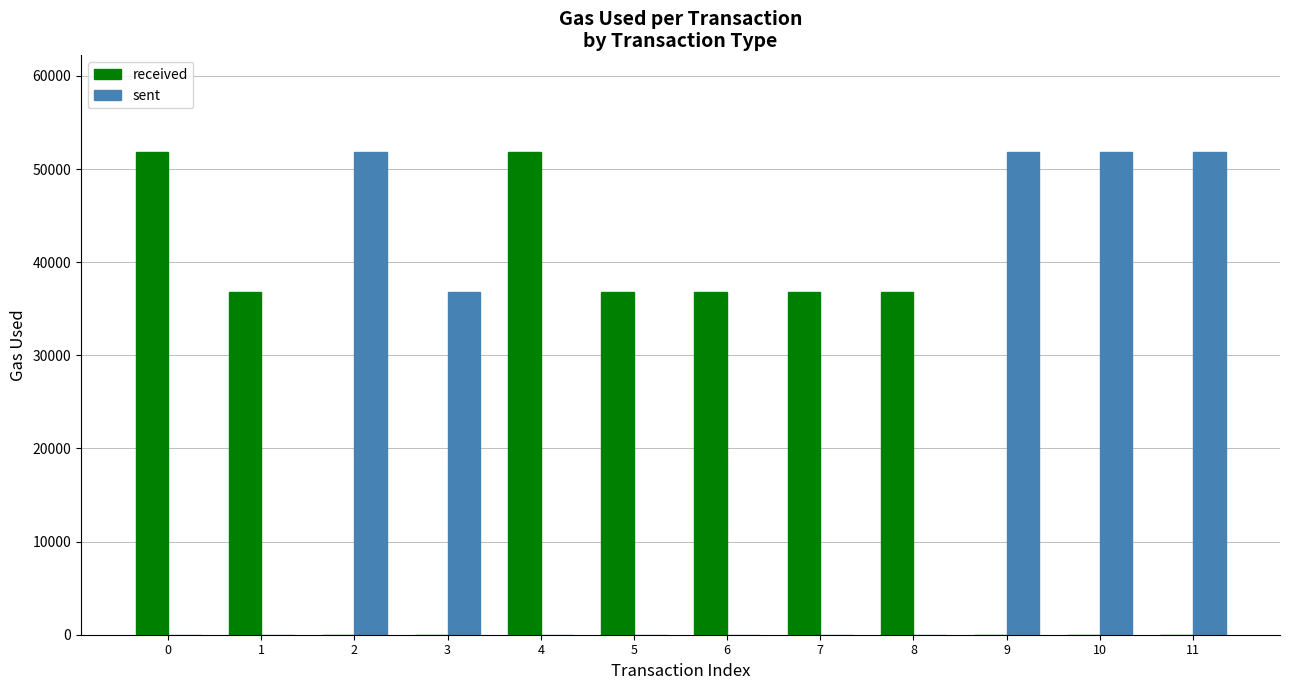

Which series has the largest total across all categories?

received